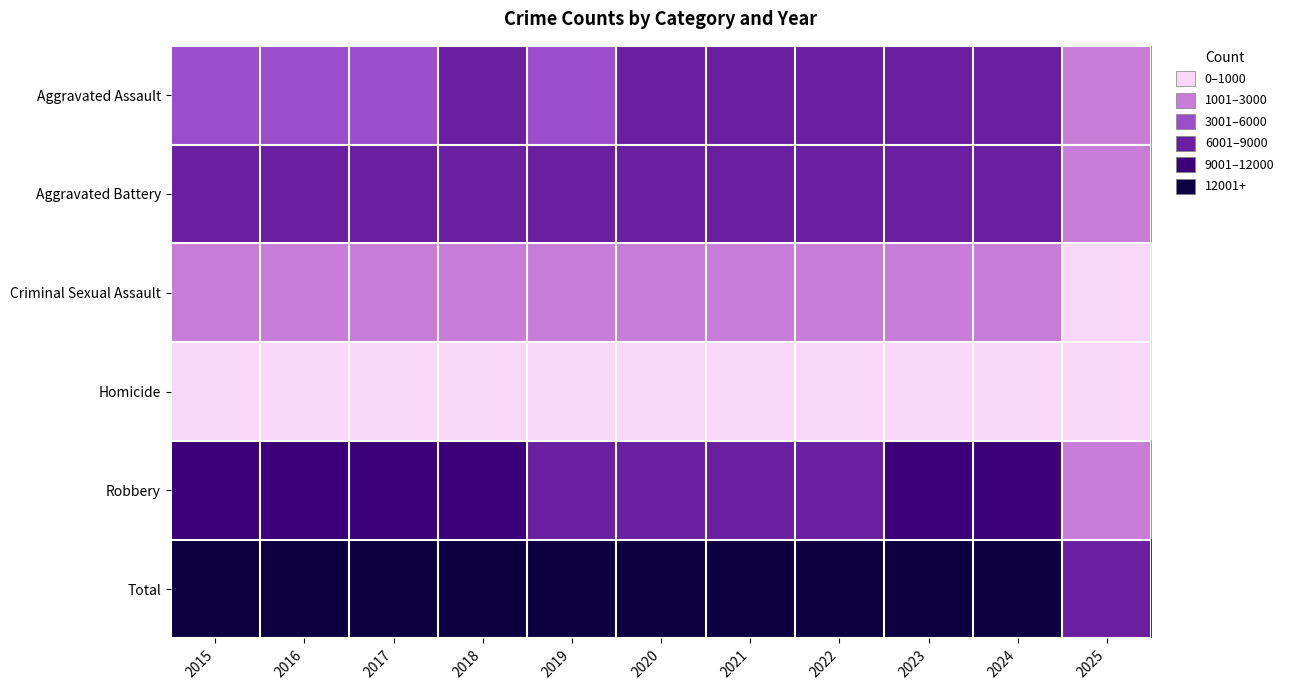

Reading left to right, list all the values displayed in this chart.

Aggravated Assault: 2015=4480	2016=5713	2017=5793	2018=6002	2019=5841	2020=6265	2021=7242	2022=7281	2023=7712	2024=7901	2025=2151
Aggravated Battery: 2015=7018	2016=8085	2017=7845	2018=7734	2019=7858	2020=8320	2021=8346	2022=7494	2023=8078	2024=8180	2025=2159
Criminal Sexual Assault: 2015=1708	2016=1868	2017=1992	2018=2049	2019=1928	2020=1501	2021=1754	2022=1835	2023=1865	2024=1763	2025=601
Homicide: 2015=496	2016=786	2017=672	2018=588	2019=499	2020=787	2021=805	2022=727	2023=629	2024=587	2025=124
Robbery: 2015=9638	2016=11960	2017=11881	2018=9681	2019=7995	2020=7855	2021=7920	2022=8965	2023=11053	2024=9124	2025=1950
Total: 2015=23340	2016=28412	2017=28183	2018=26054	2019=24121	2020=24728	2021=26067	2022=26302	2023=29337	2024=27555	2025=6985